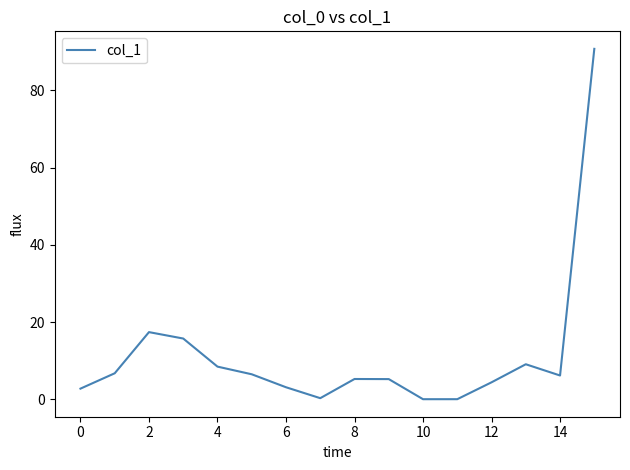

Does the chart display data point markers on the line(s)?

No